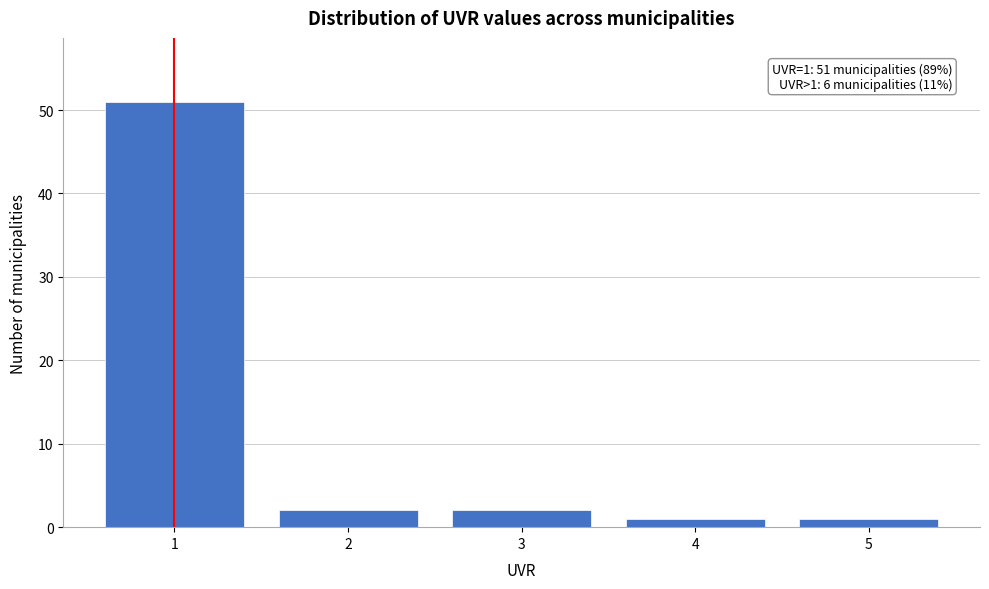

Reading left to right, list all the values displayed in this chart.

1=51	2=2	3=2	4=1	5=1